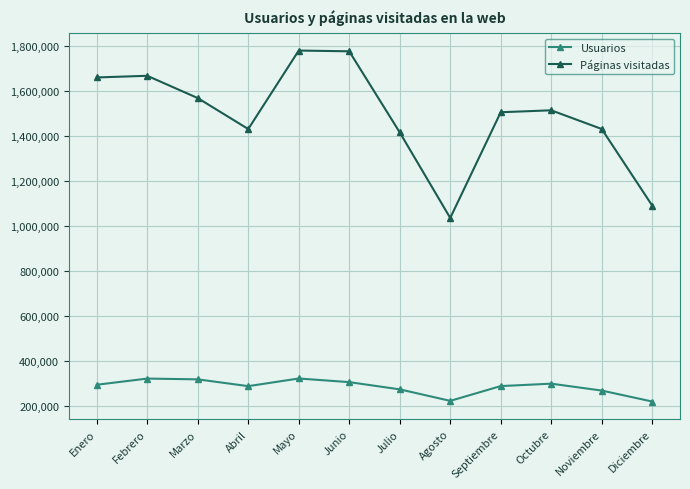

What is the label of the 9th point from the left?

Septiembre